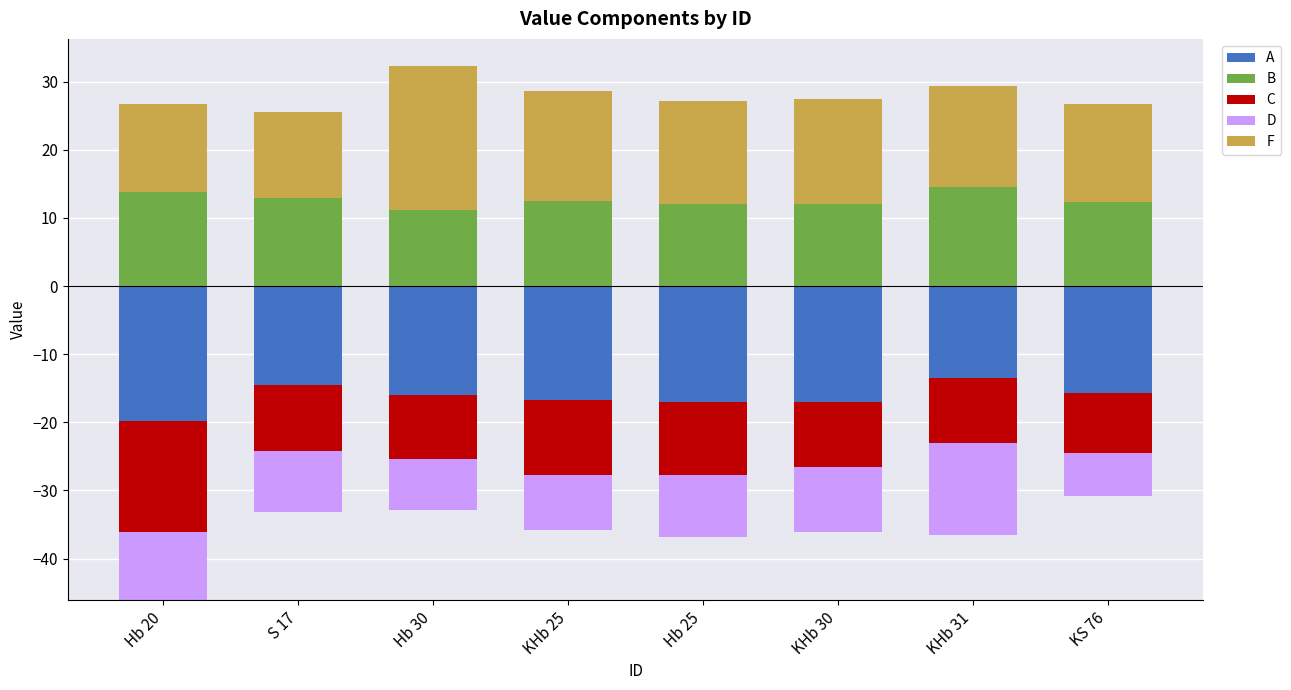

Is the value of F at Hb 25 greater than the value of A at Hb 25?

Yes